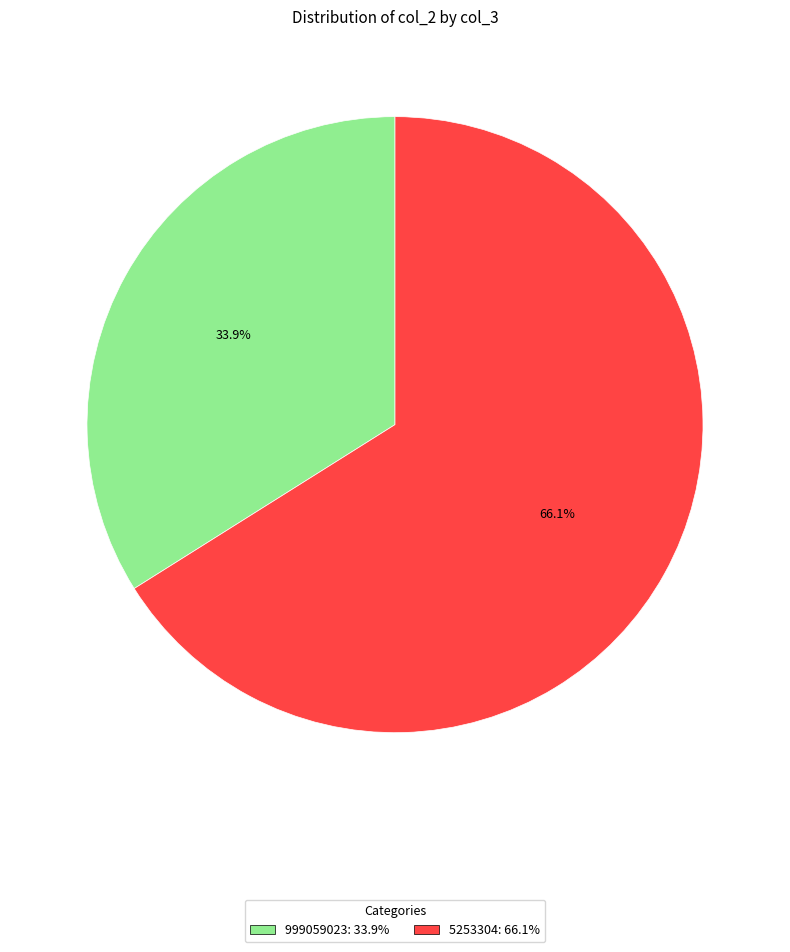

Count the number of slices in the pie.

2